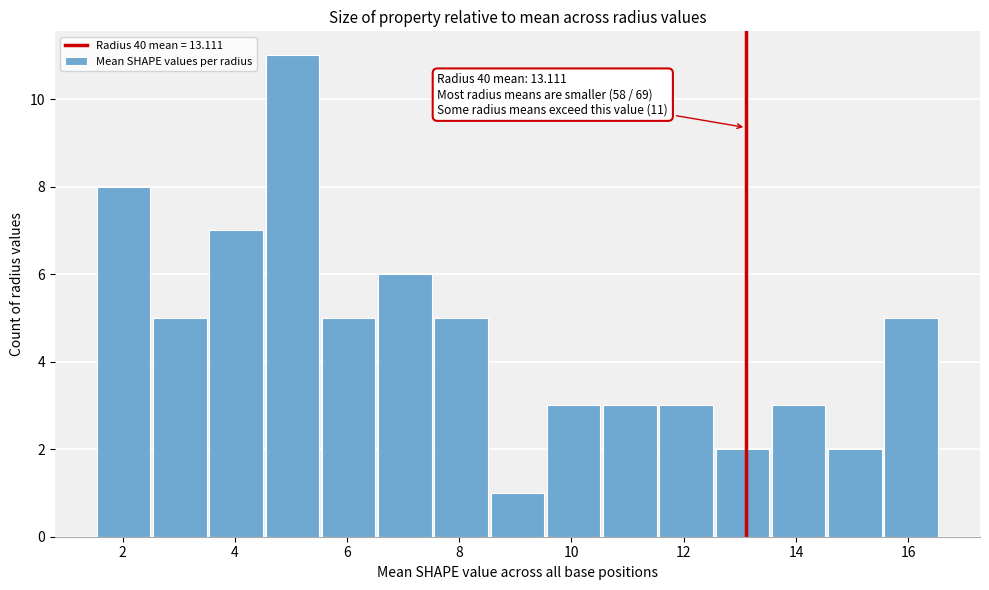

Over which range of the x-axis is the bar tallest?

4.6 to 5.6